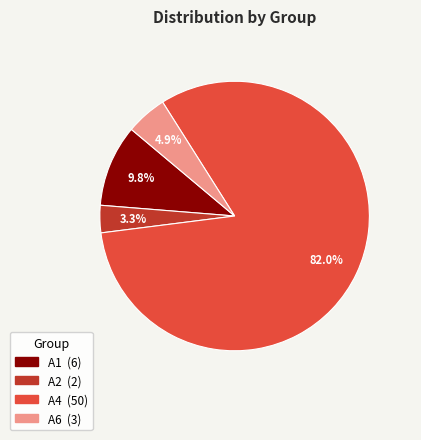

Which slice is the smallest?

A2